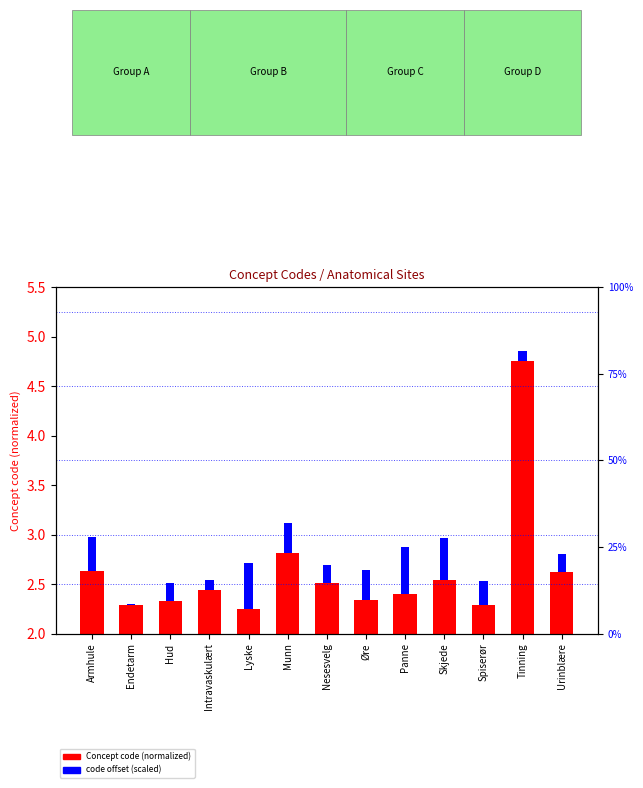

Approximately how many times larger is the value at Hud compared to Lyske?

1.0